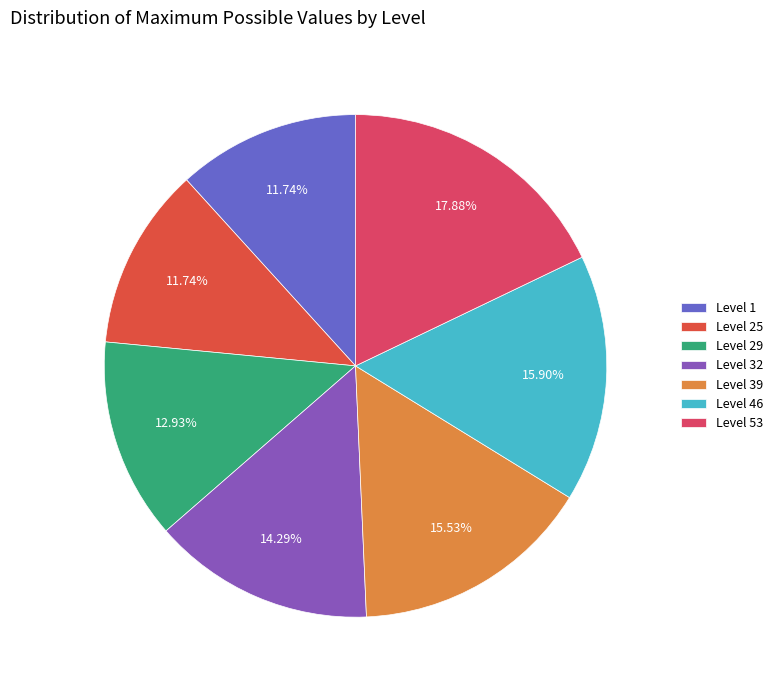

Is it true that Level 46 is 16% of the pie?

True